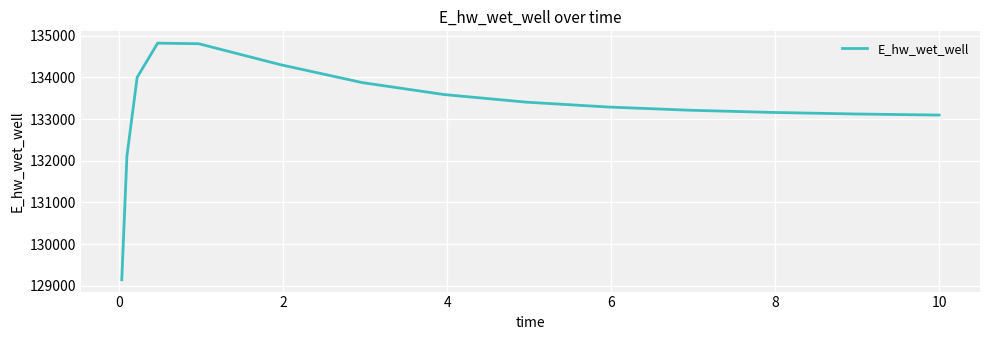

What is the maximum value shown in the chart?

134821.4